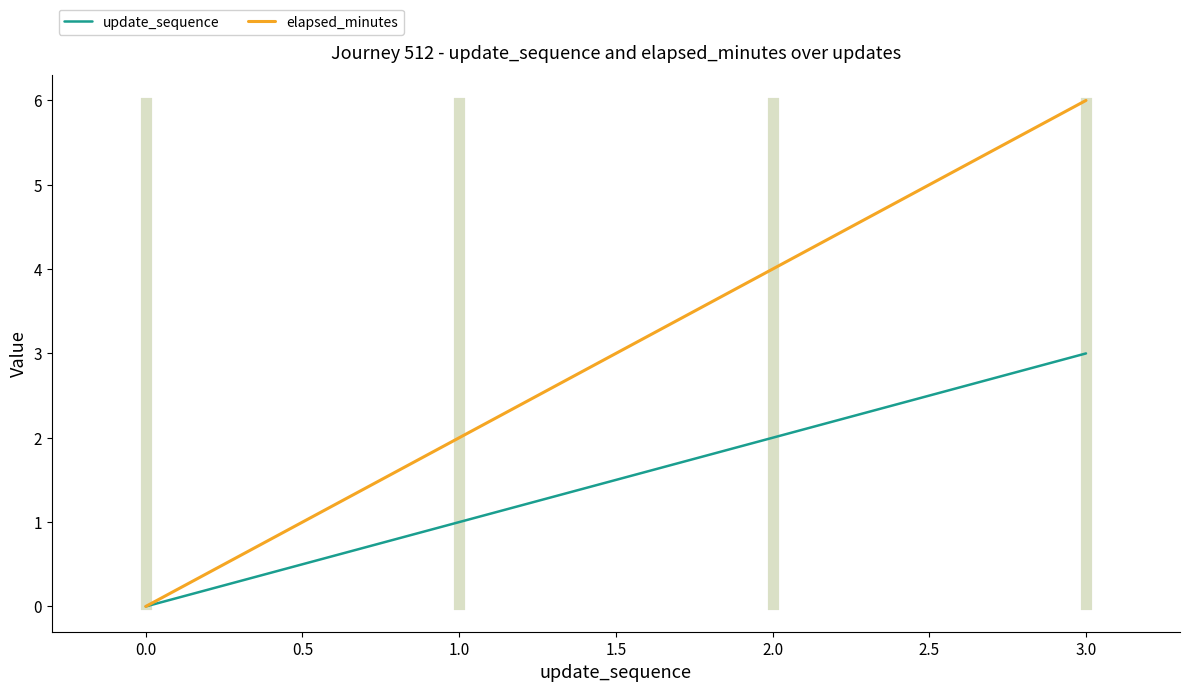

Which series has the largest total across all categories?

elapsed_minutes